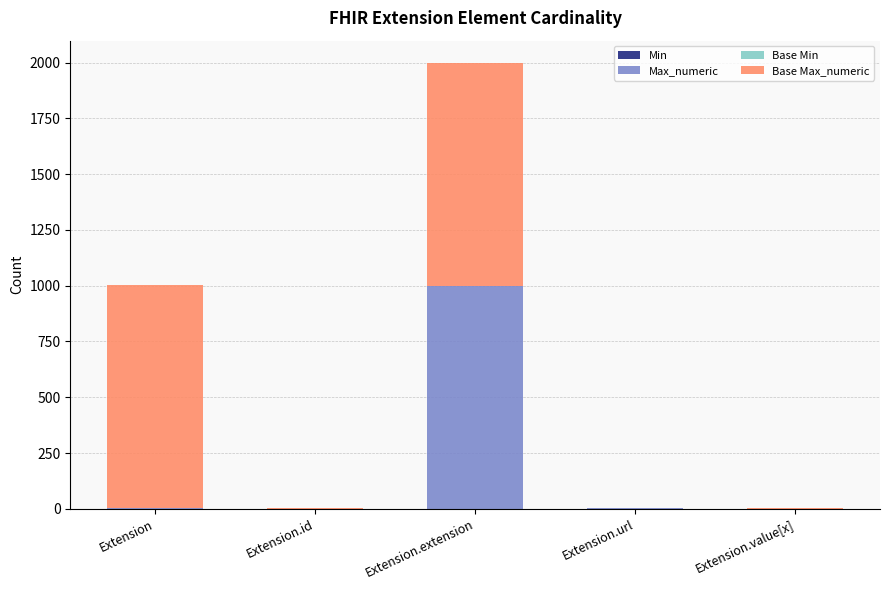

At which category is the sum across all series the highest?

Extension.extension